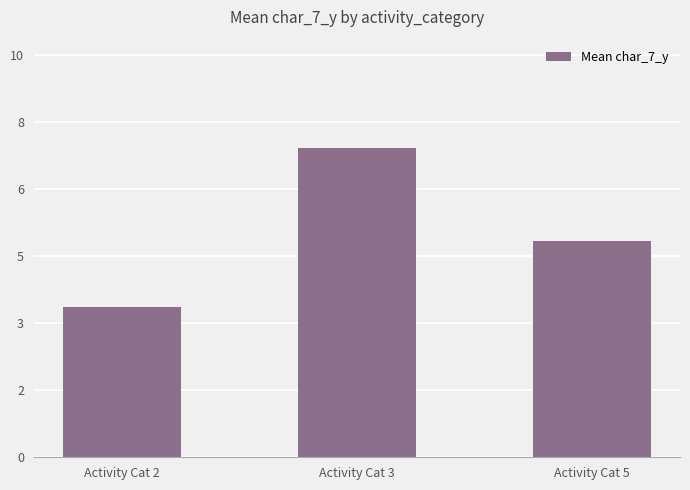

Are the bars horizontal?

No